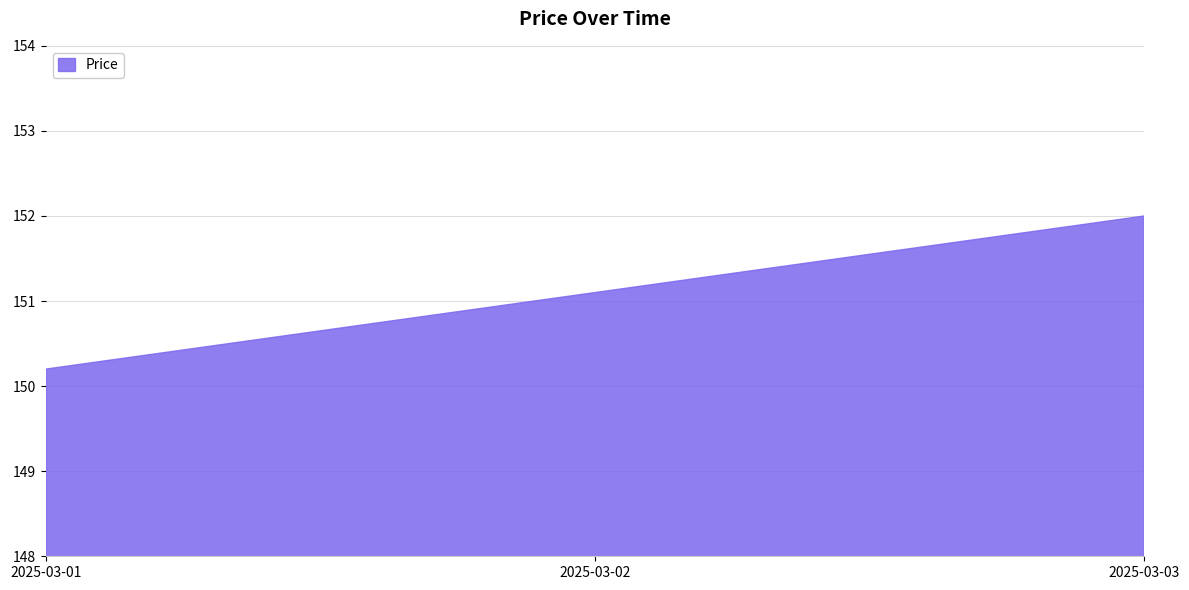

What is the average value?

151.1